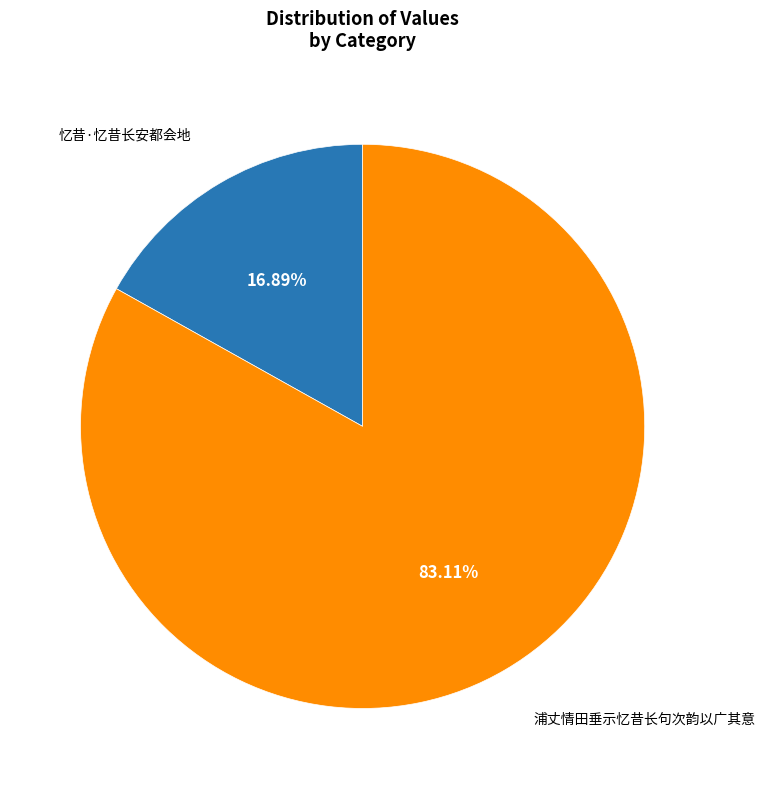

Does any single category account for the majority?

Yes